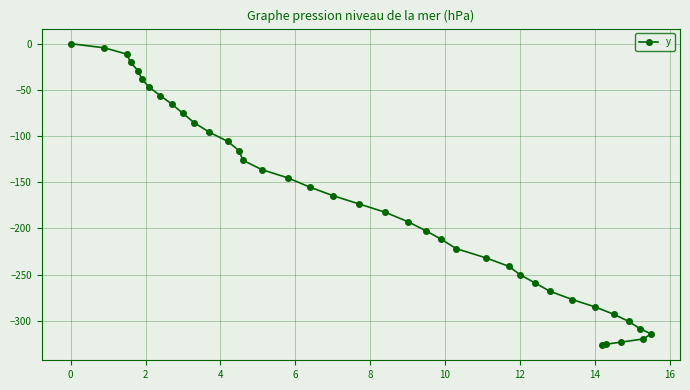

What is the sum of all values?

-6983.0